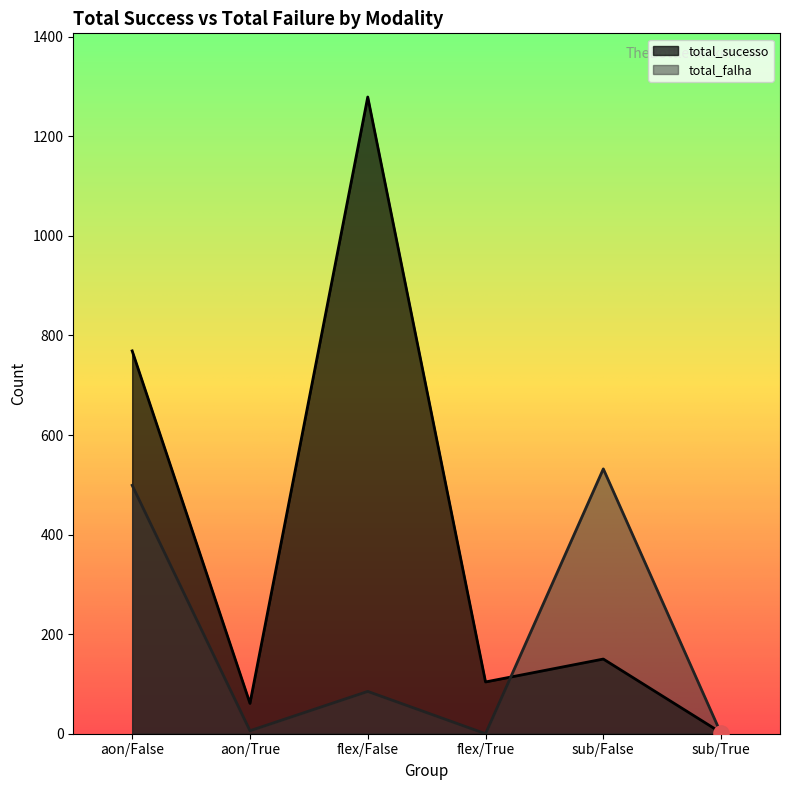

At how many categories does at least one series exceed 72?

4